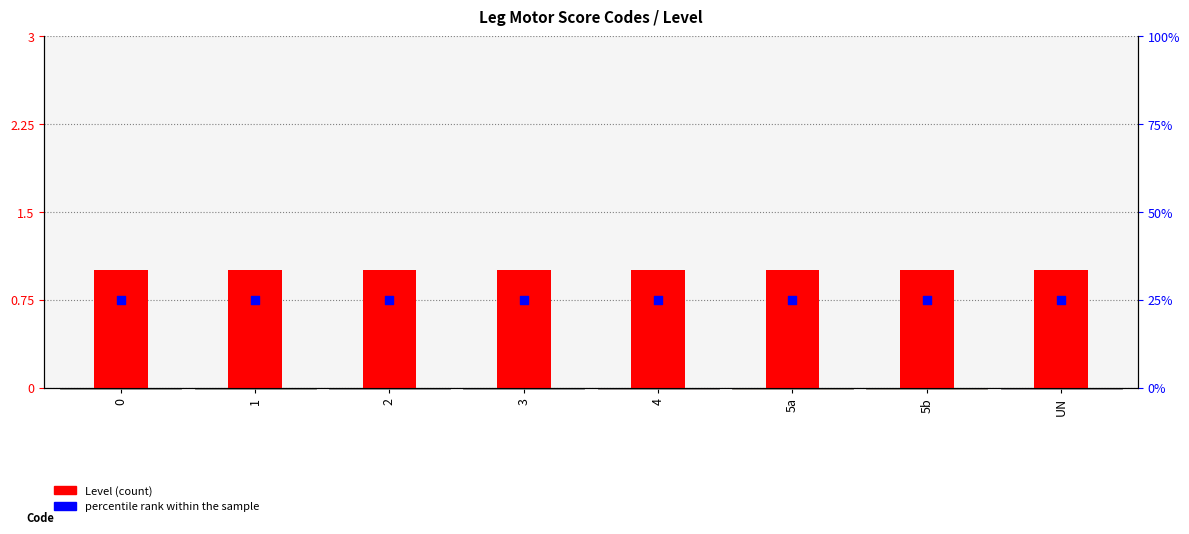

Which series contains the highest Y value?

percentile rank within the sample